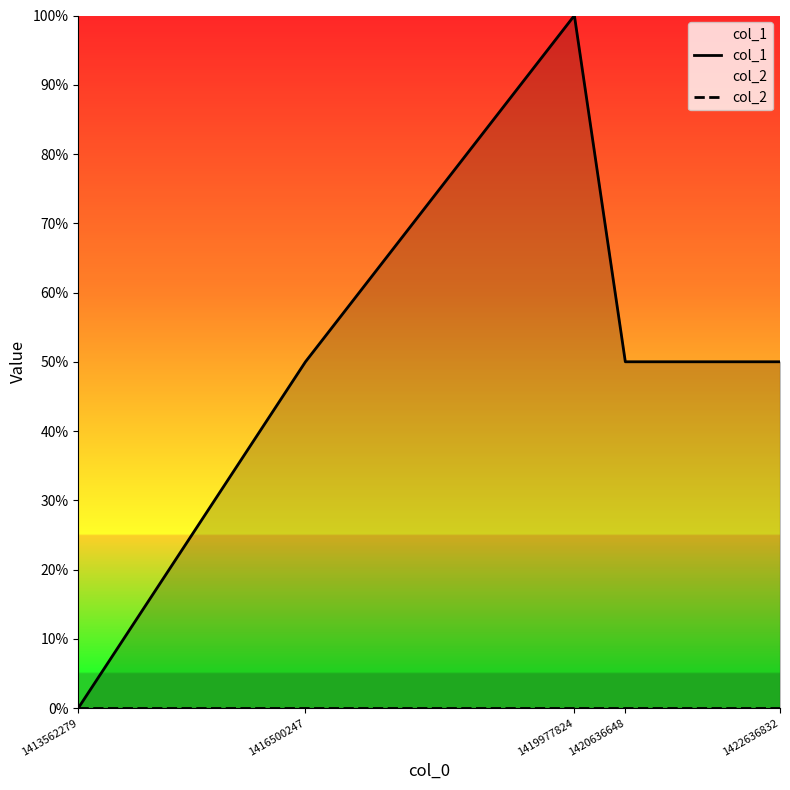

Is this an area chart (filled region under the line)?

No